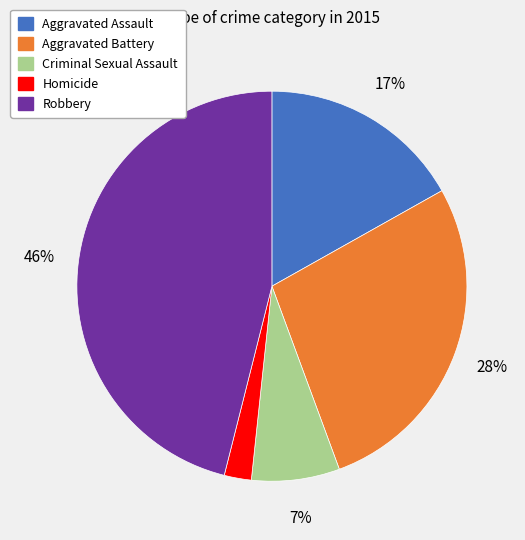

To the nearest percent, what is the difference between the Aggravated Assault and Homicide slice percentages?

15%